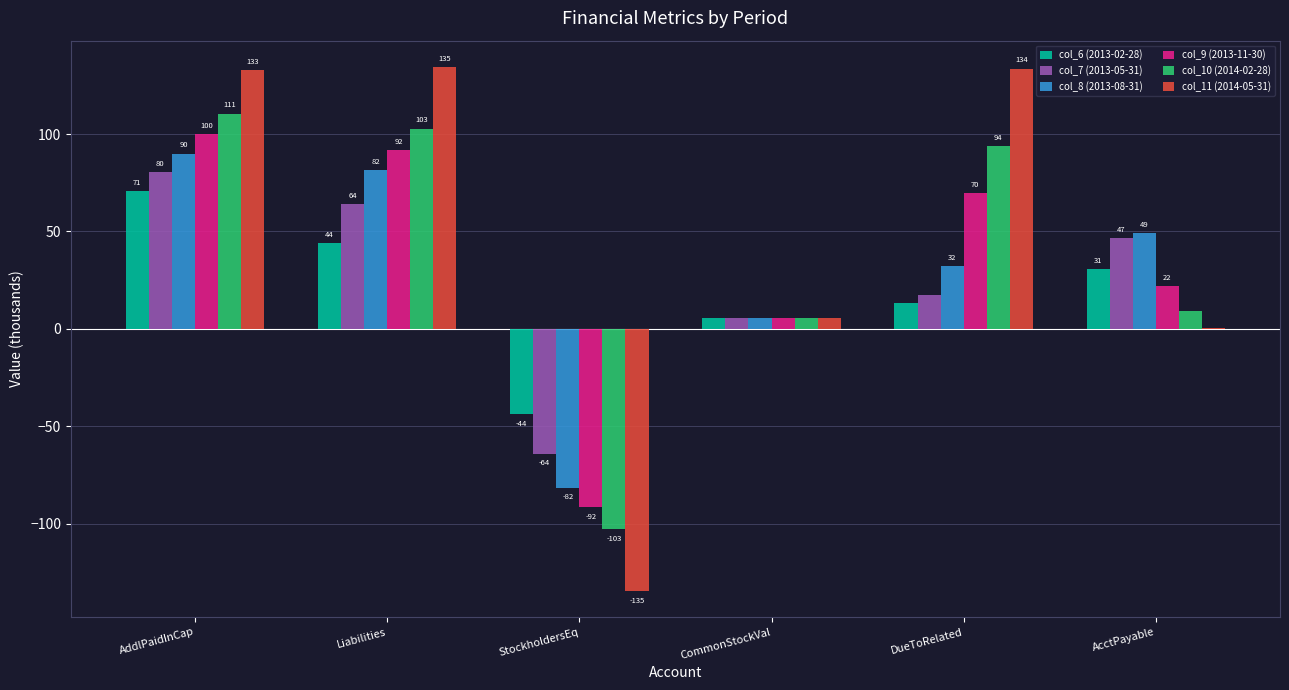

How many categories are shown in the chart?

6